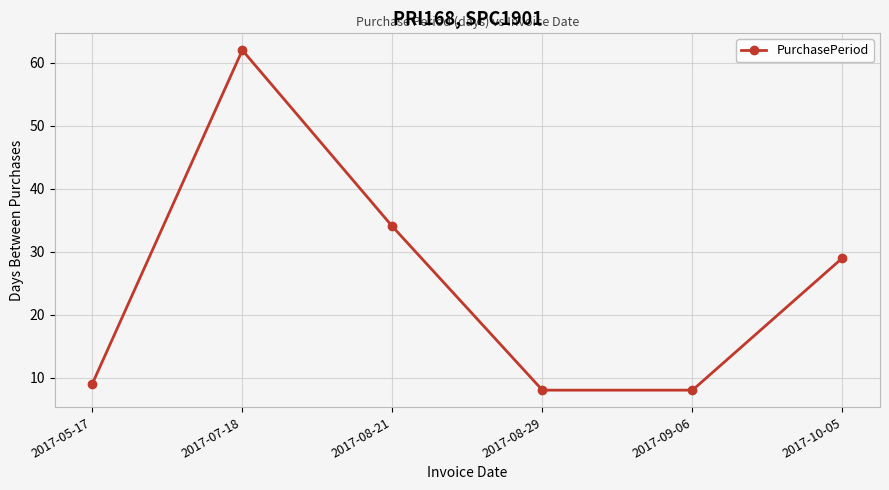

What value does the data have at 2017-08-29?

8